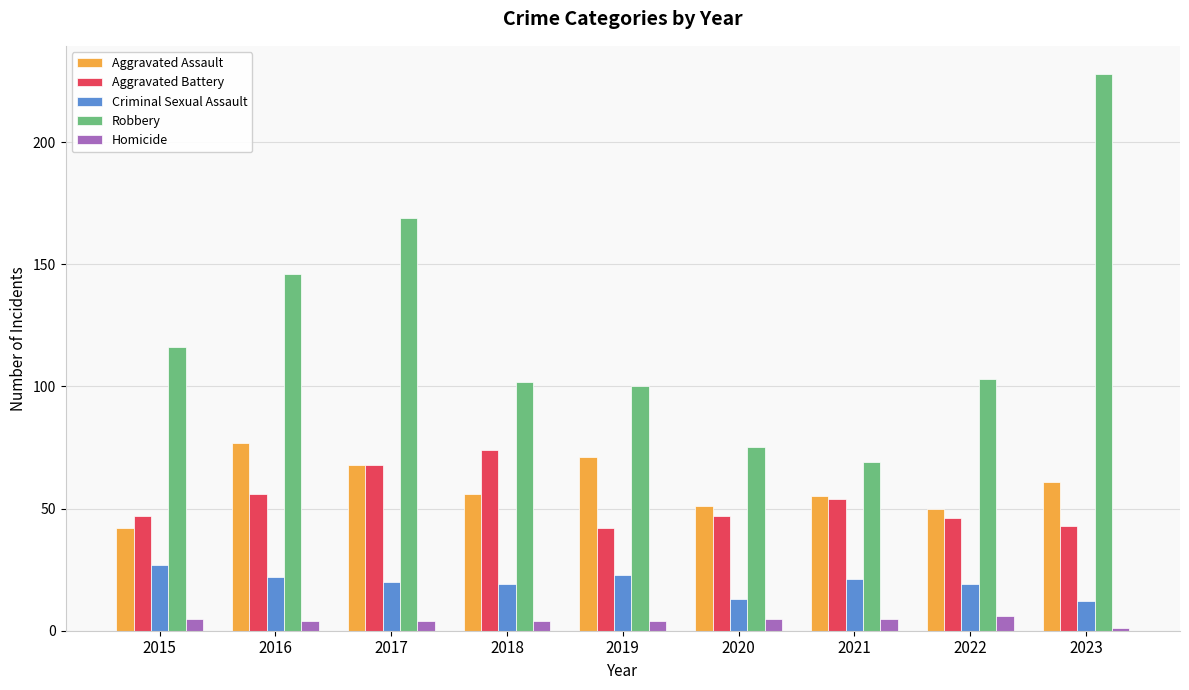

How many values in the Criminal Sexual Assault series are below 20?

4